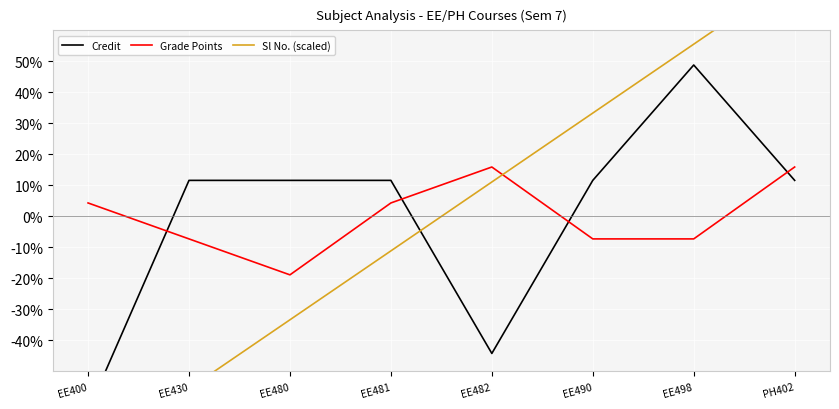

What is the sum of the Sl No. (scaled) values at PH402 and EE490?

111.1